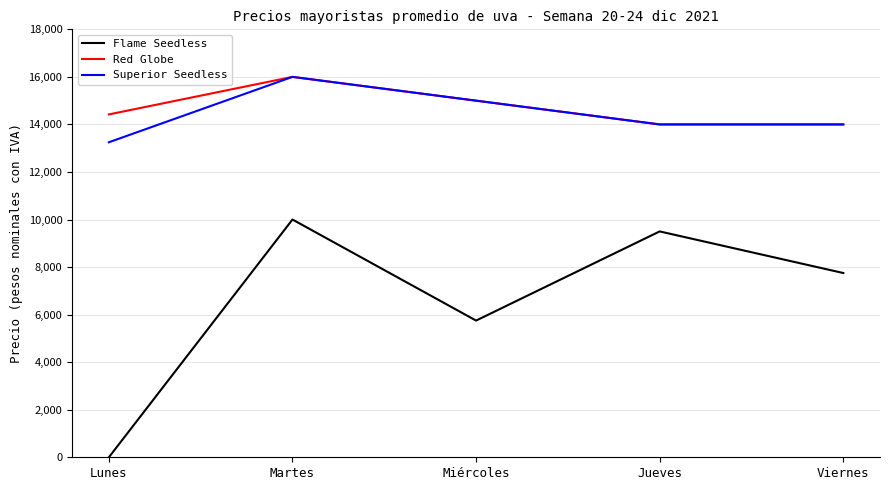

What are all the series names shown in the legend?

Flame Seedless, Red Globe, Superior Seedless